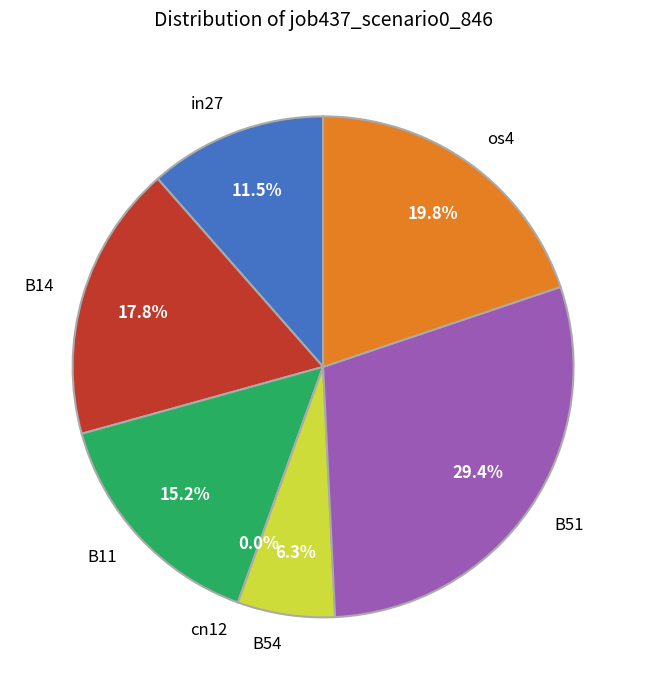

To the nearest percent, what is the average slice percentage?

14%